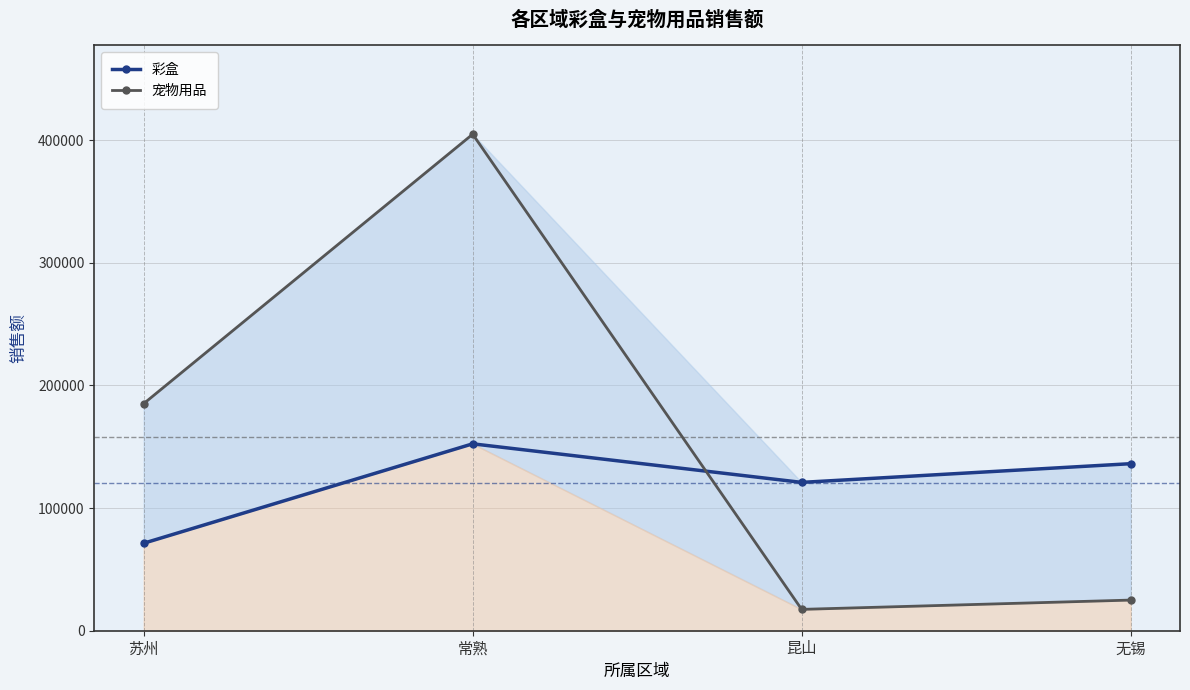

List the series in order of their overall mean, lowest first.

彩盒, 宠物用品